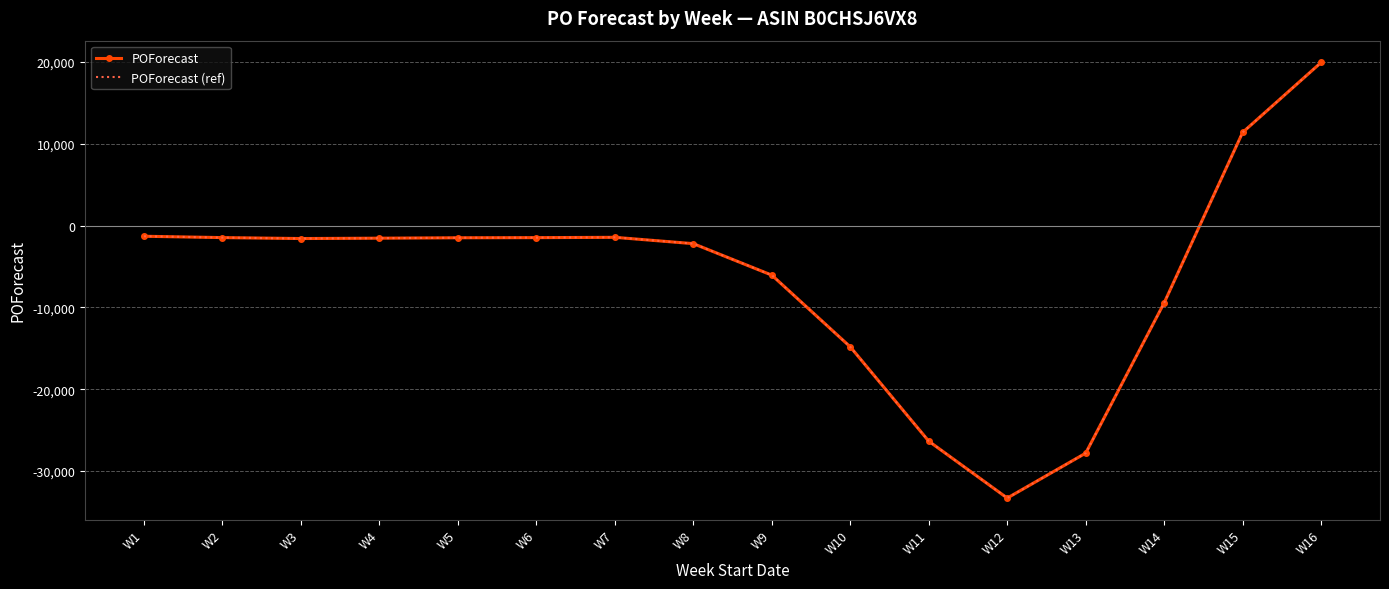

What is the sum of all POForecast (ref) values?

-99021